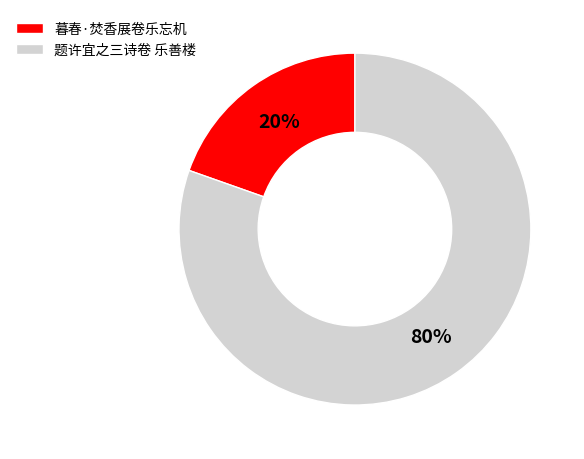

Between 题许宜之三诗卷 乐善楼 and 暮春·焚香展卷乐忘机, which is larger?

题许宜之三诗卷 乐善楼